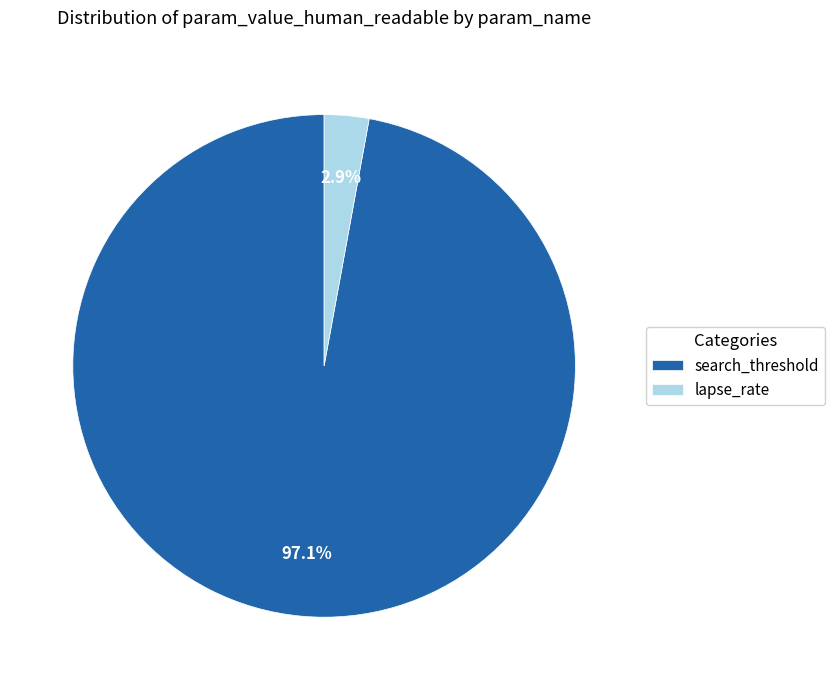

What percentage do lapse_rate and search_threshold together represent?

100.0%